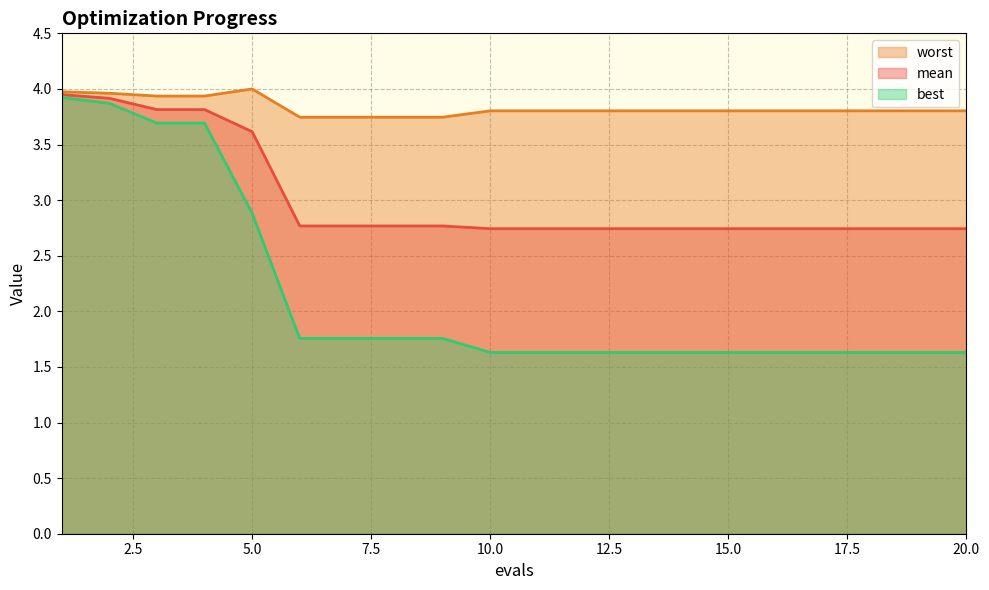

Reading left to right, list all the values displayed in this chart.

mean: 3.9	3.9	3.8	3.8	3.6	2.8	2.8	2.8	2.8	2.7	2.7	2.7	2.7	2.7	2.7	2.7	2.7	2.7	2.7	2.7
best: 3.9	3.9	3.7	3.7	2.9	1.8	1.8	1.8	1.8	1.6	1.6	1.6	1.6	1.6	1.6	1.6	1.6	1.6	1.6	1.6
worst: 4.0	4.0	3.9	3.9	4.0	3.7	3.7	3.7	3.7	3.8	3.8	3.8	3.8	3.8	3.8	3.8	3.8	3.8	3.8	3.8